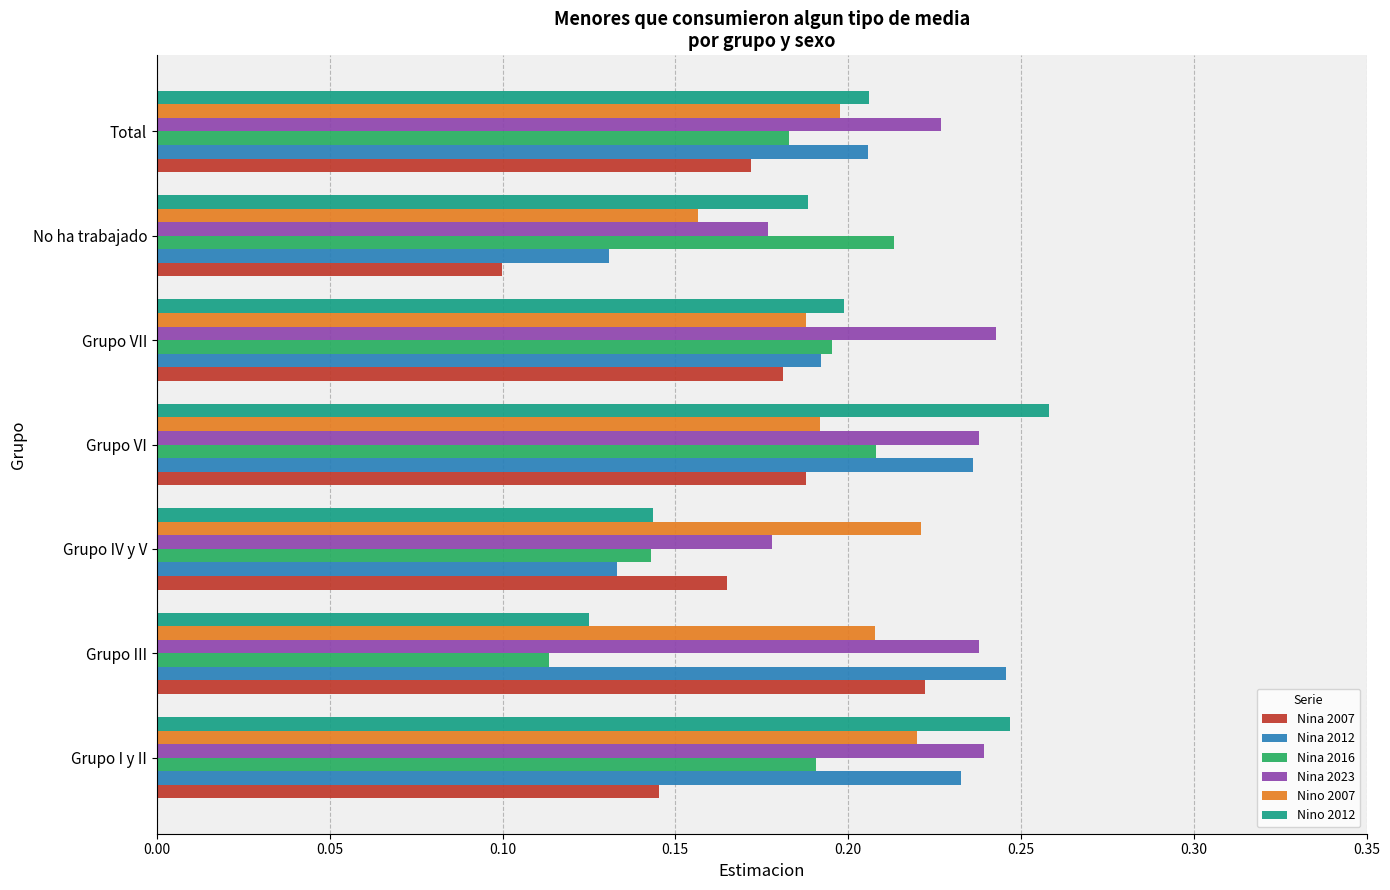

List the labels in order of Nina 2016 value, smallest first.

Grupo III, Grupo IV y V, Total, Grupo I y II, Grupo VII, Grupo VI, No ha trabajado